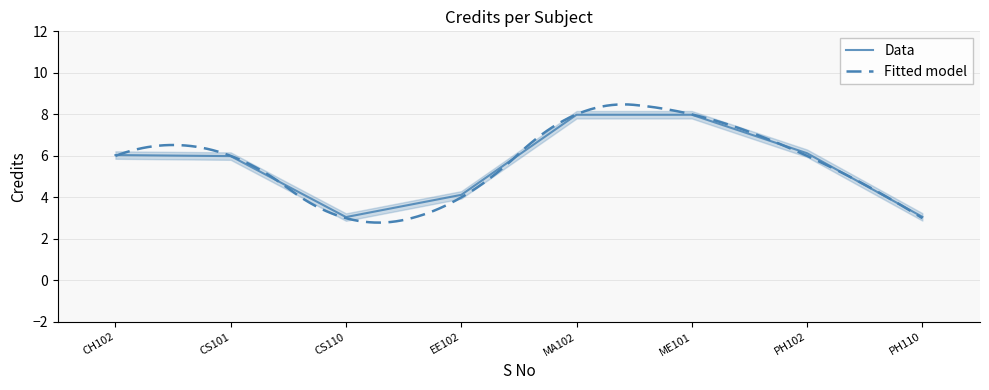

What is the change in value from MA102 to PH102?

-1.9